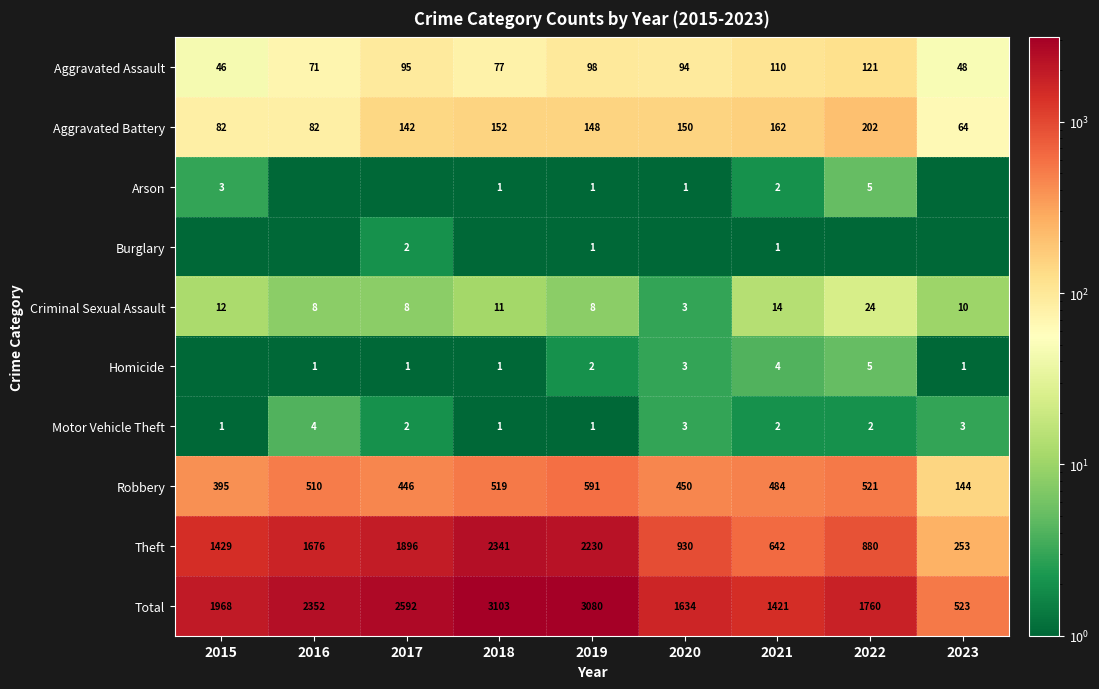

The Motor Vehicle Theft series shows 0.7 at 2017. True or false?

False